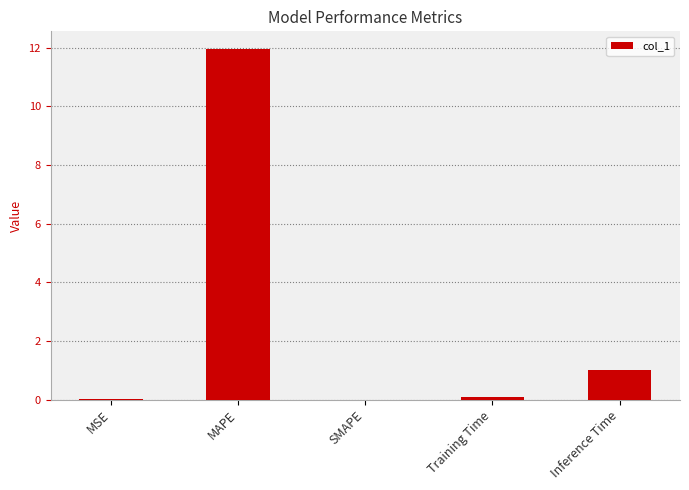

The chart shows a value of 1.0 at Inference Time. True or false?

True